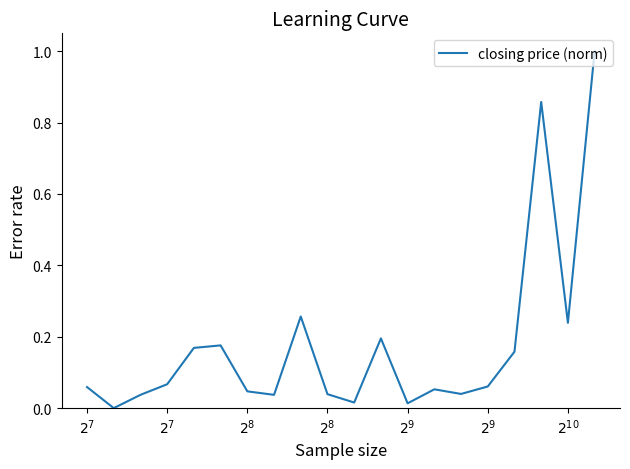

What is the difference between the maximum and minimum values?

1.0